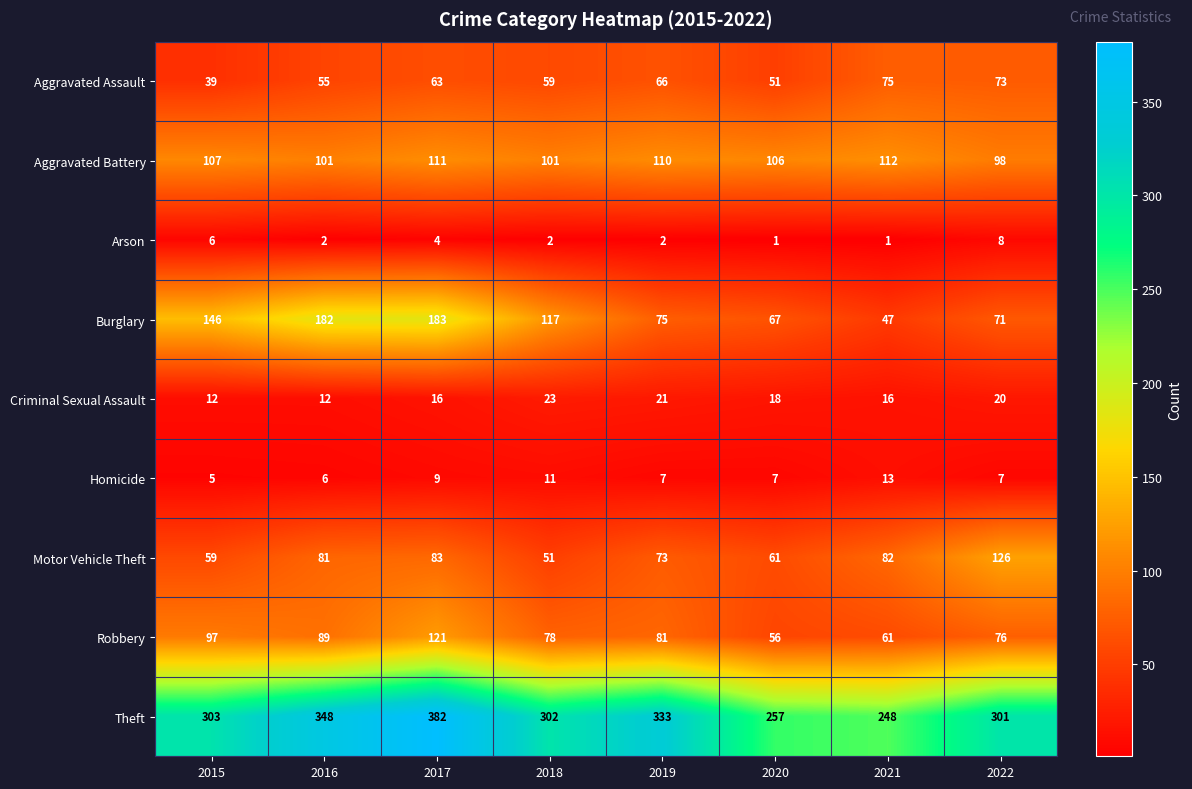

How many categories are shown in the chart?

8